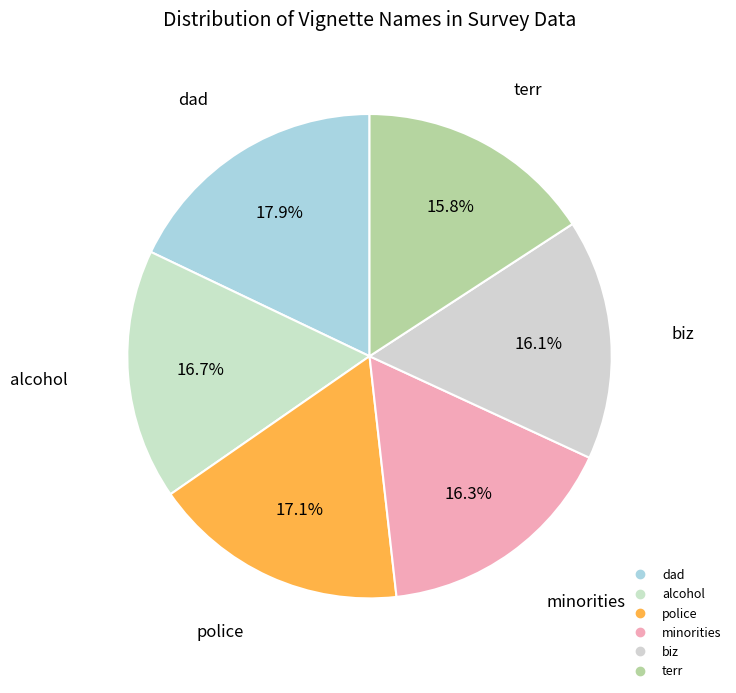

Do minorities and terr together represent more than half of the pie?

No